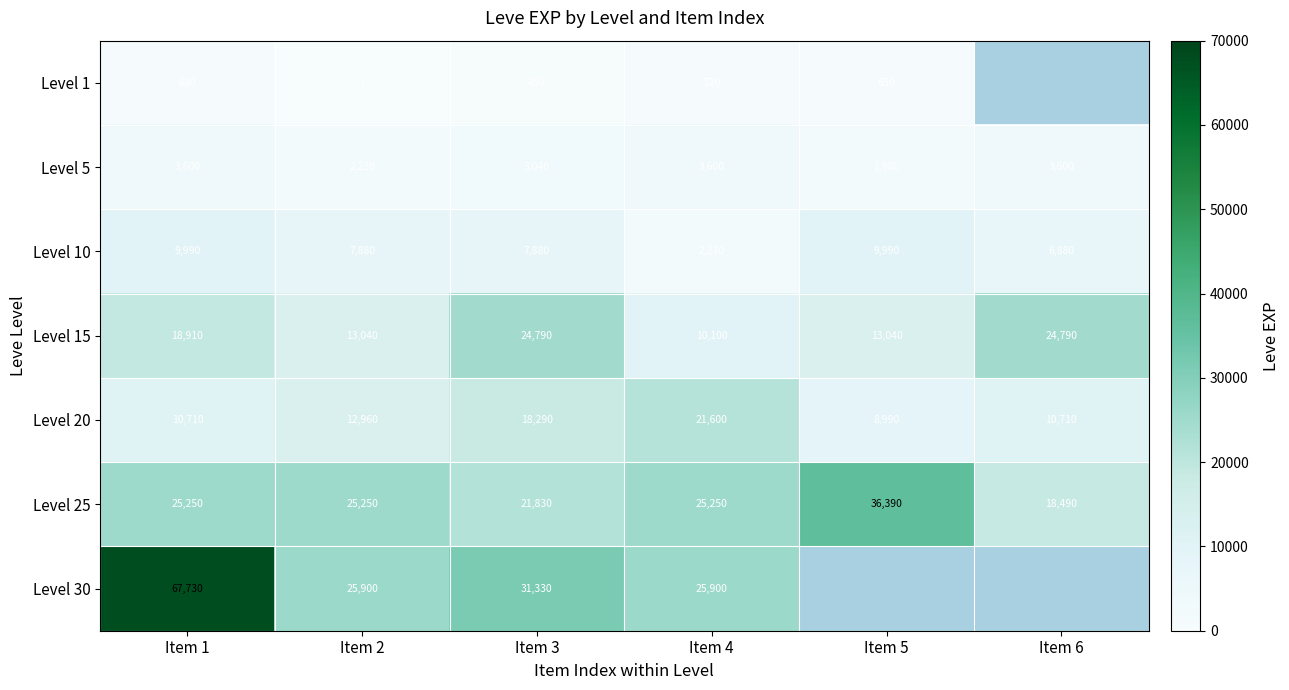

At how many categories does at least one series exceed 48303?

1